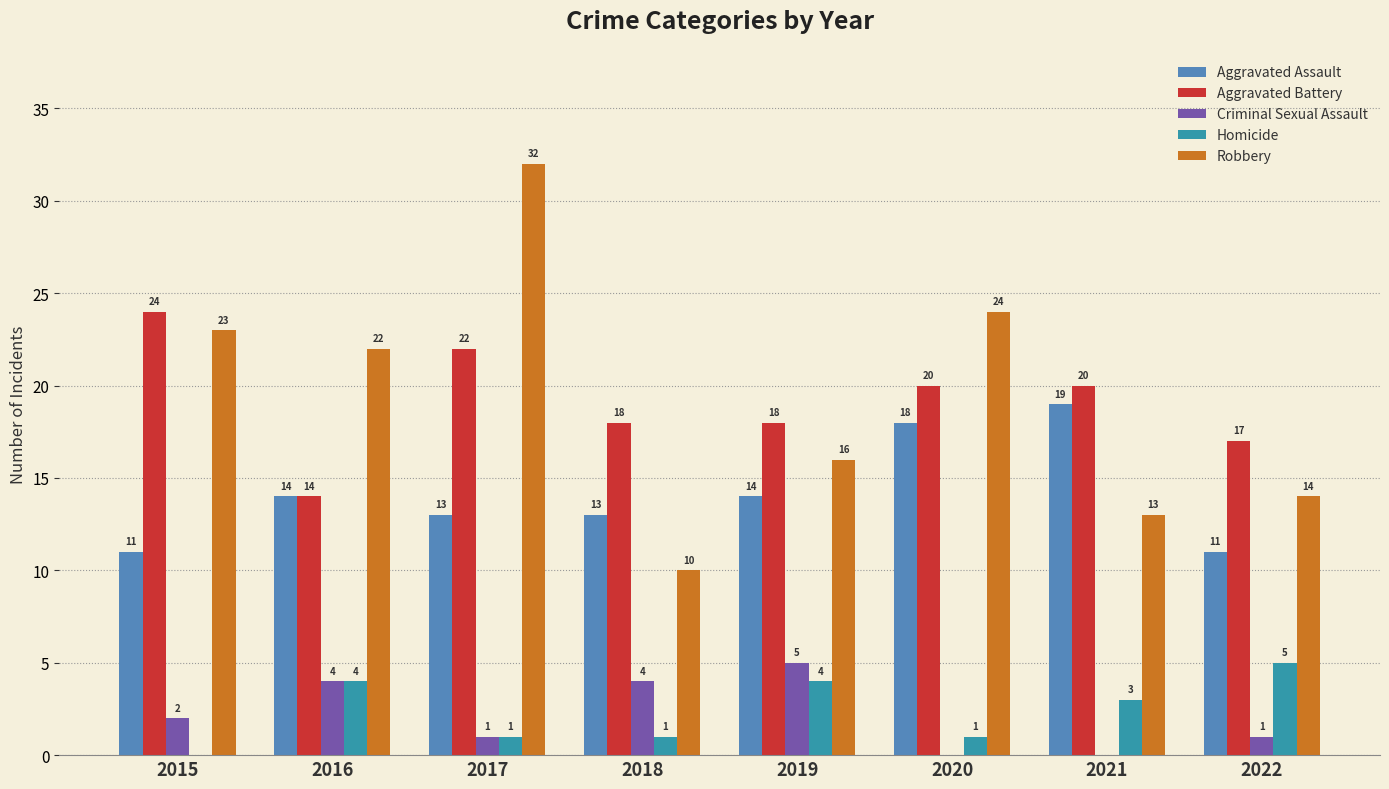

Which series has the largest total across all categories?

Robbery